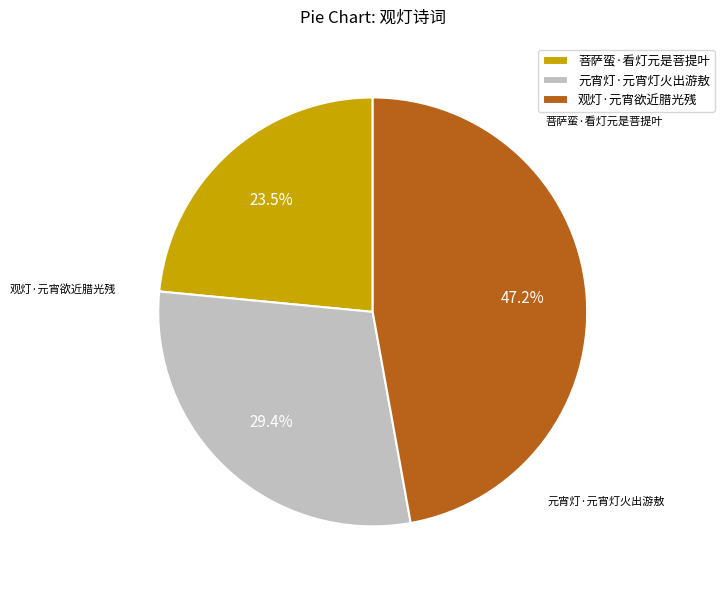

To the nearest percent, what is the difference between the largest and smallest slice percentages?

24%